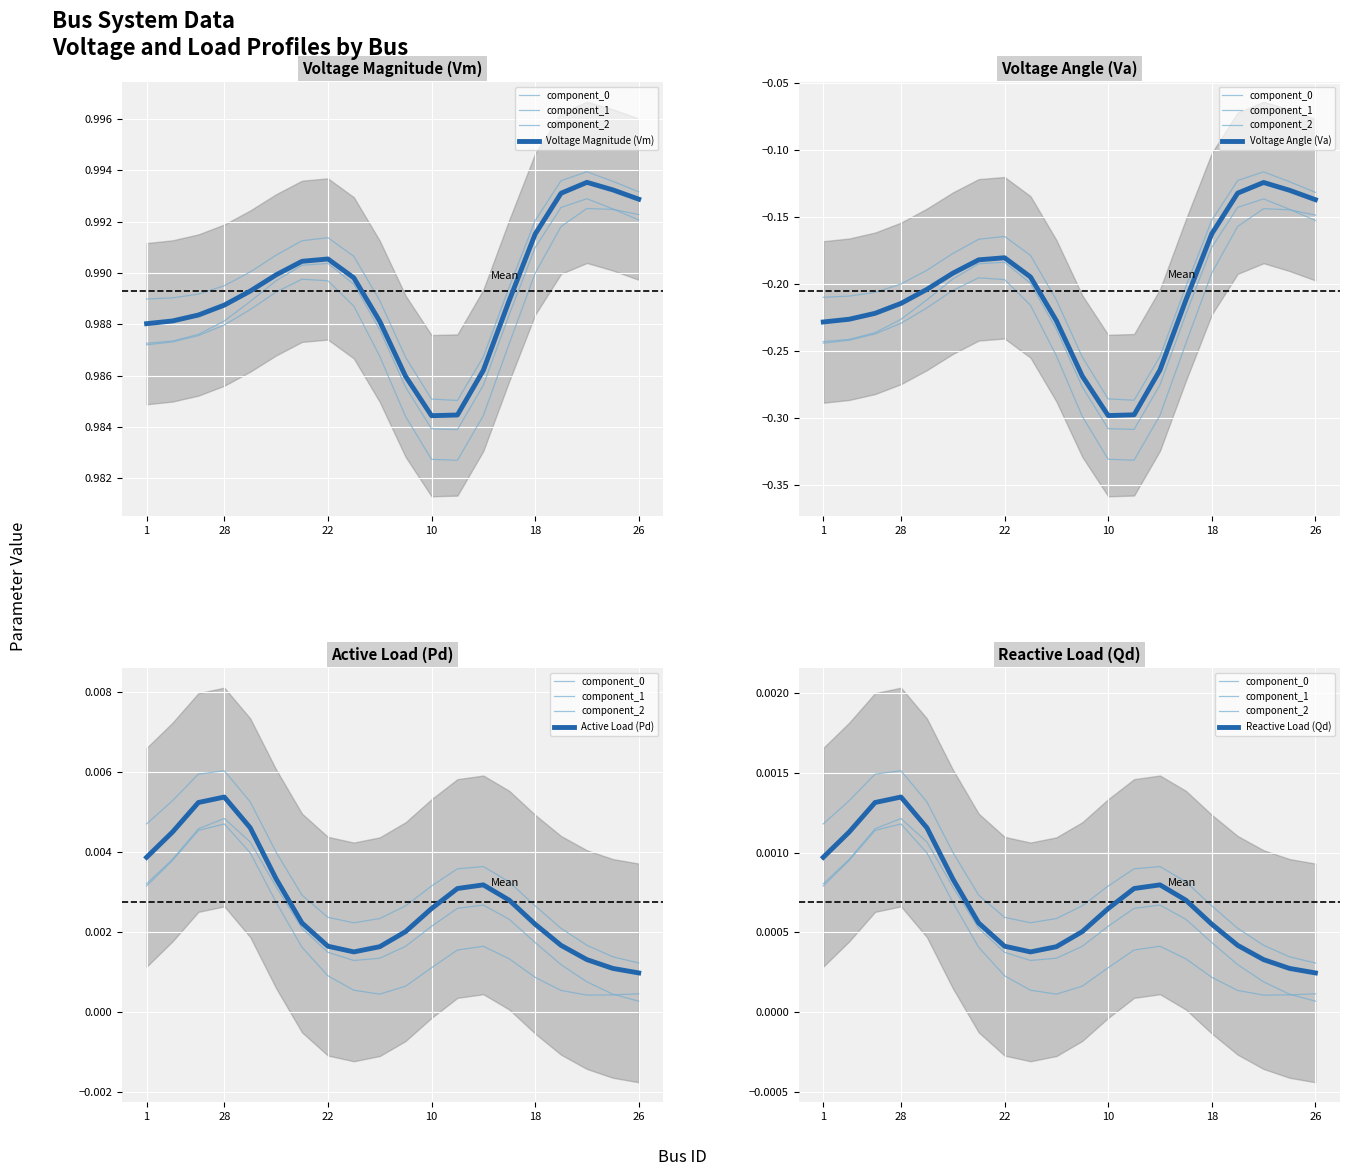

Which series has the widest spread of values?

Va